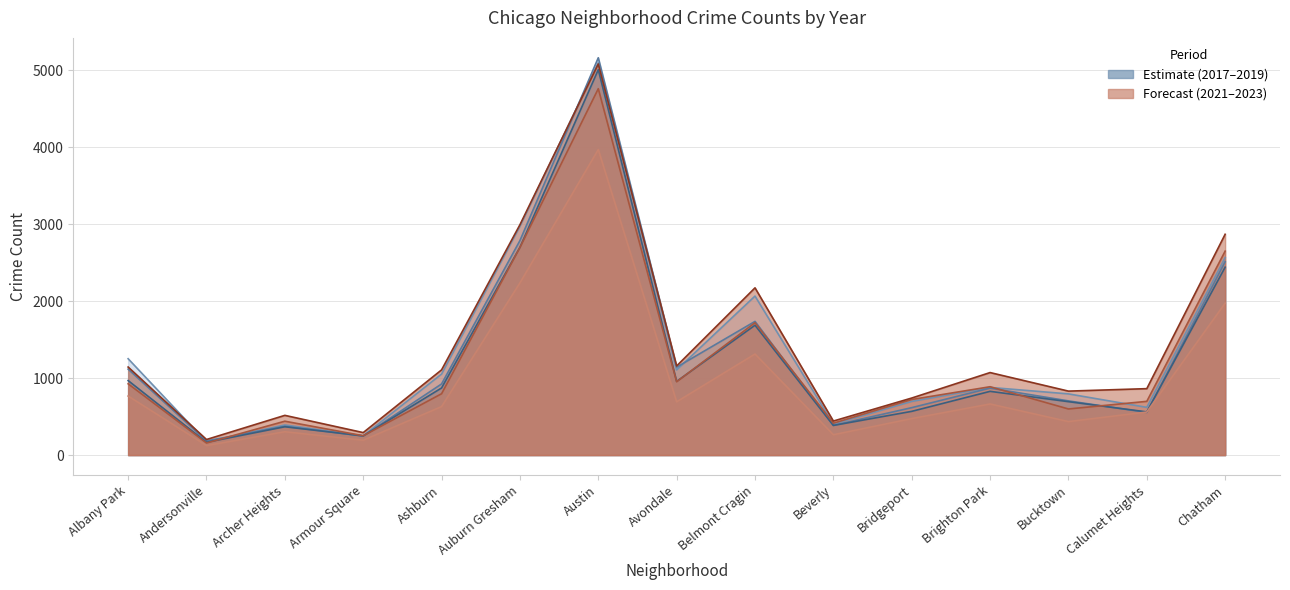

True or false: 2022 and 2021 intersect in this chart.

False